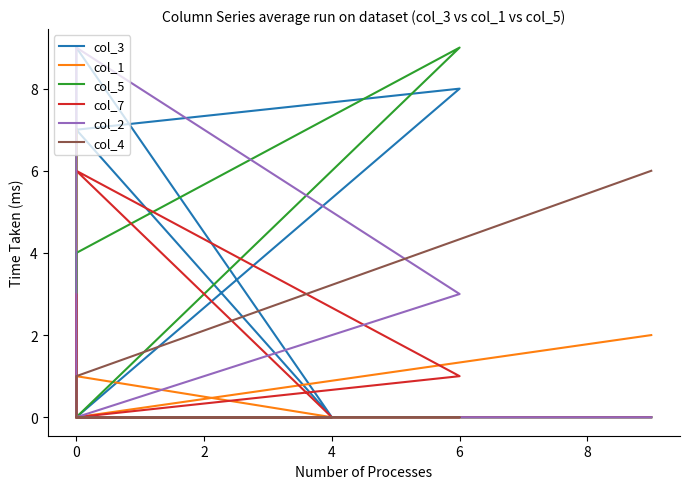

What is the label of the 6th point from the left?

6